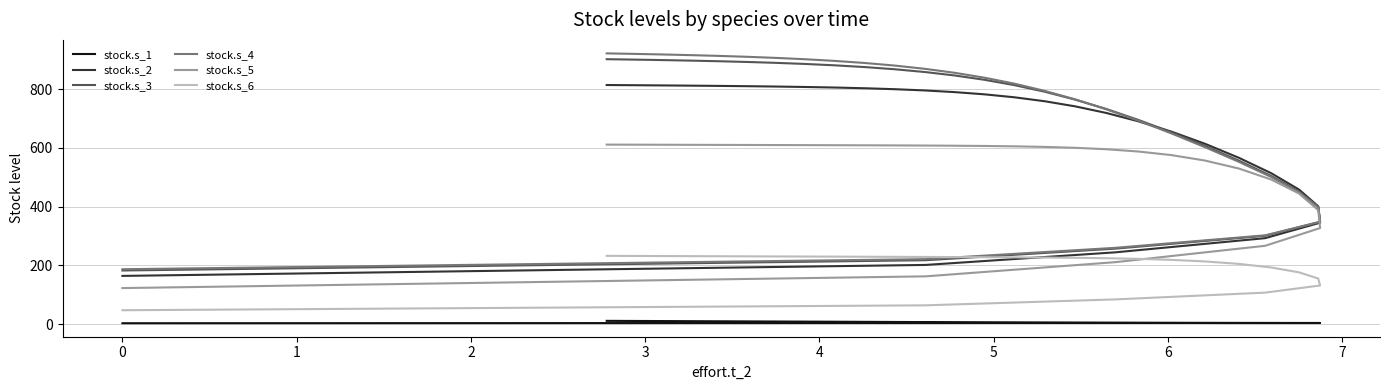

How many data points in stock.s_2 are above 772?

16